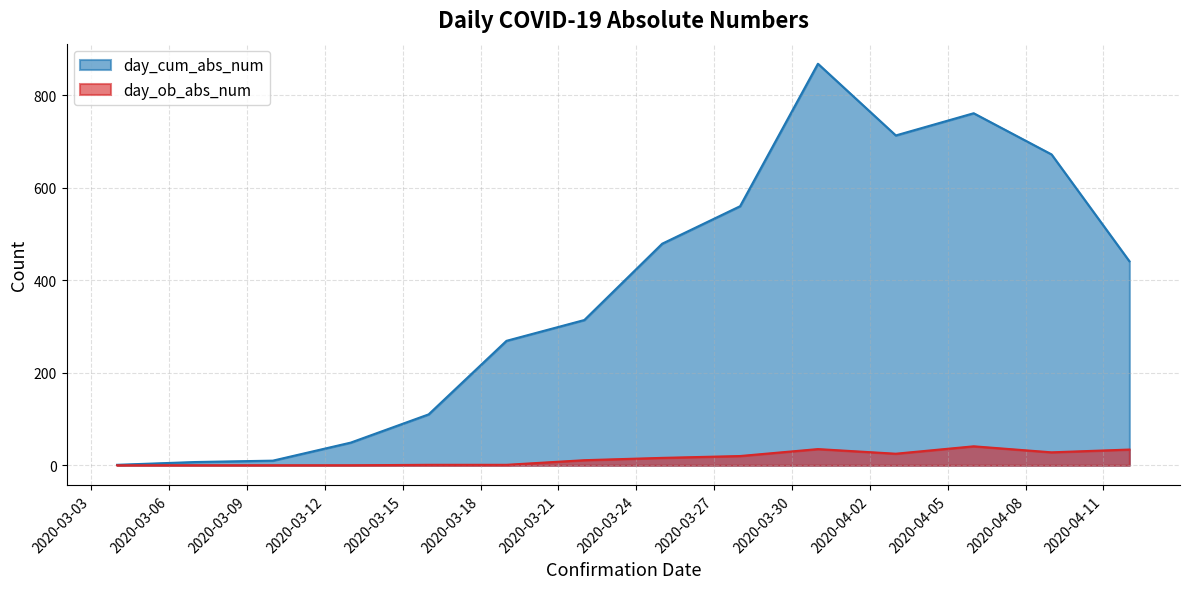

Is the value of day_cum_abs_num at 2020-03-19 greater than the value of day_ob_abs_num at 2020-03-25?

Yes